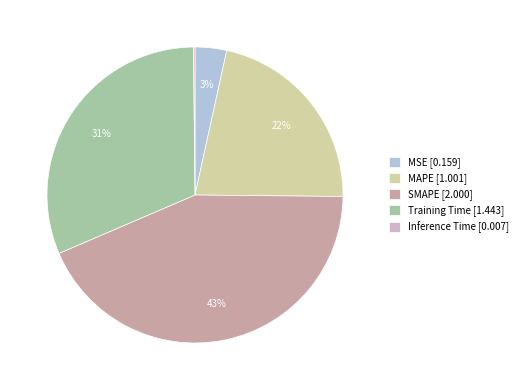

To the nearest percent, what is the average slice percentage?

20%